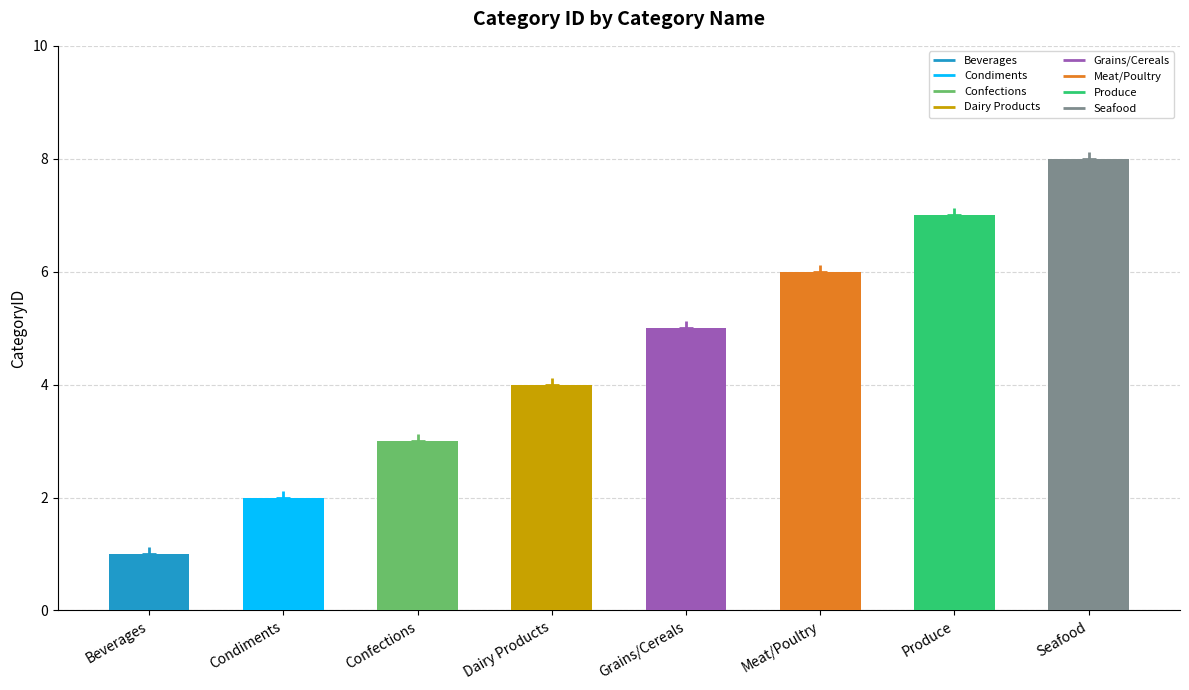

At which label is the value closest to 4?

Dairy Products